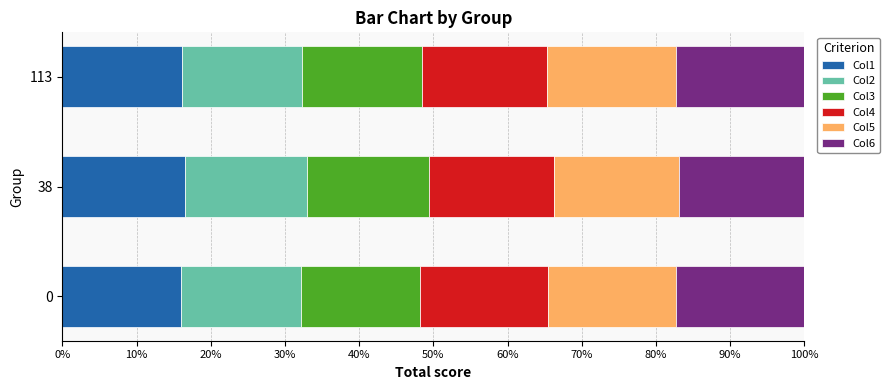

What is the maximum value for Col1?

16.5